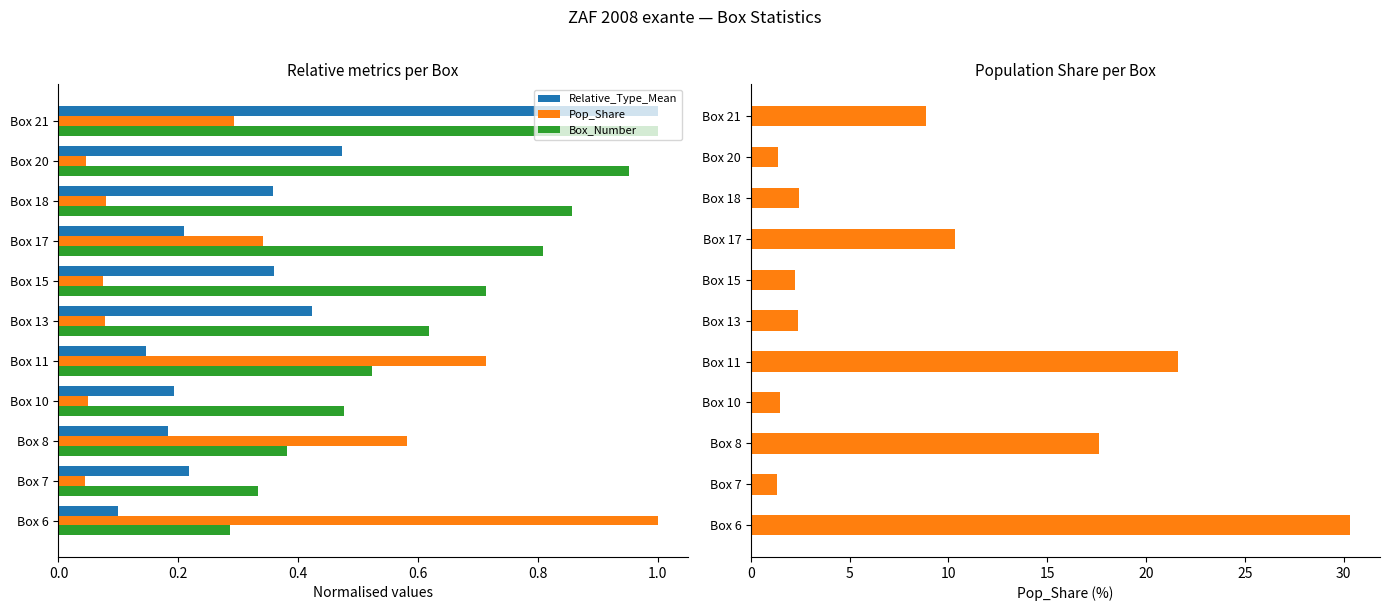

How many categories are shown in the chart?

11